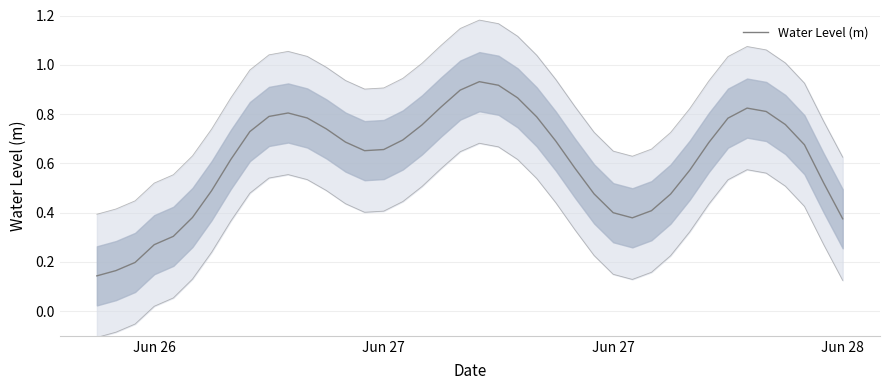

Is this an area chart (filled region under the line)?

No